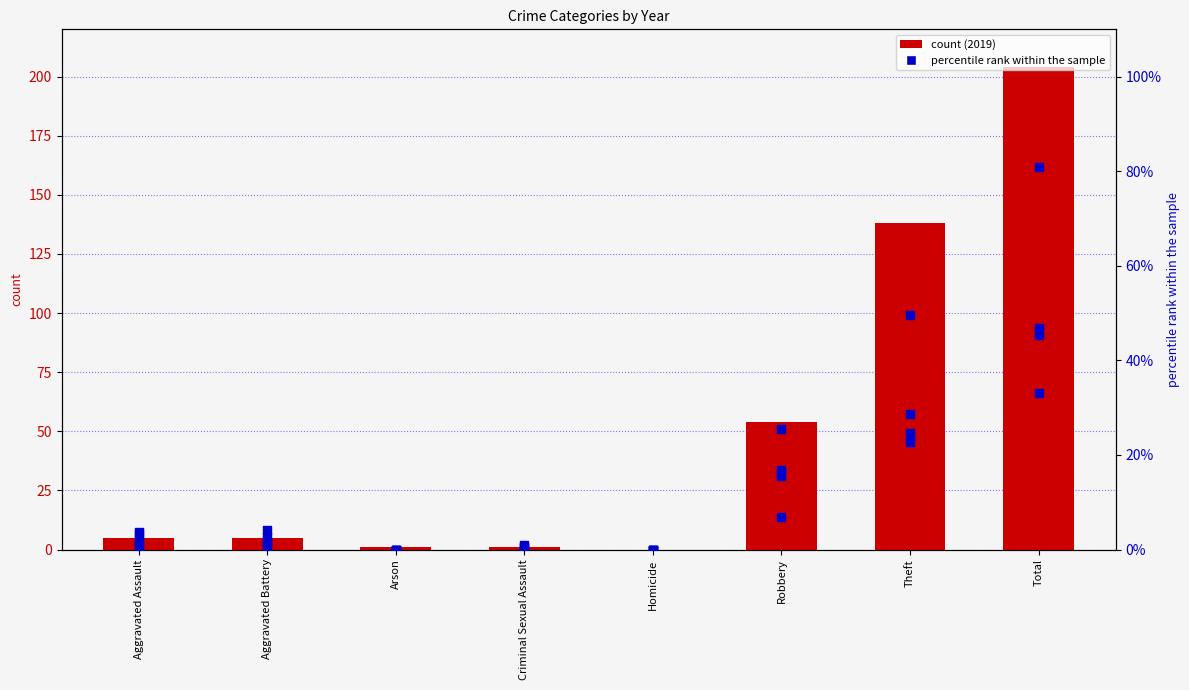

Which series has the largest total across all categories?

2019